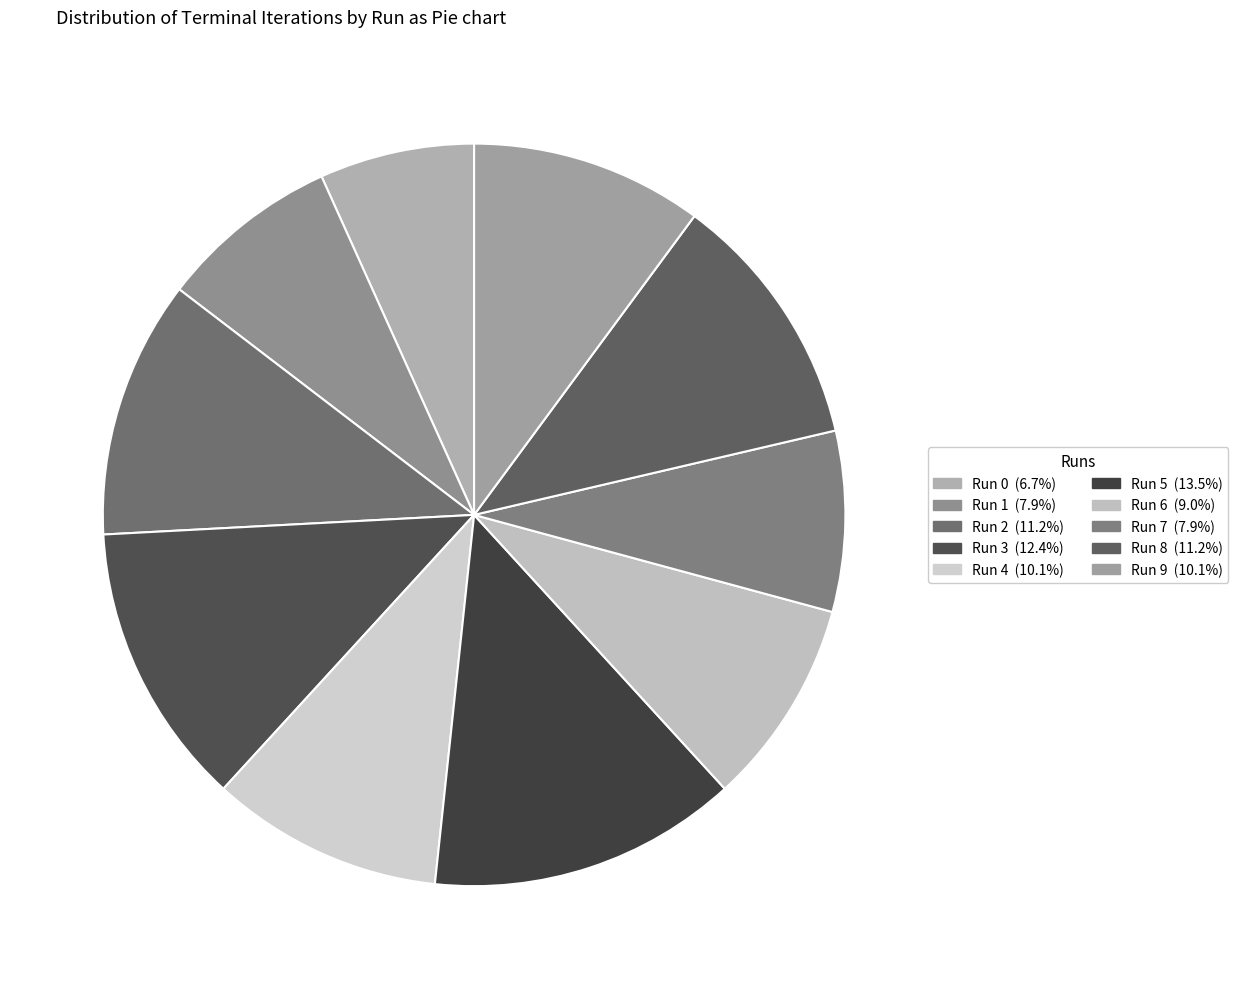

What is the smallest slice in the pie chart?

Run 0